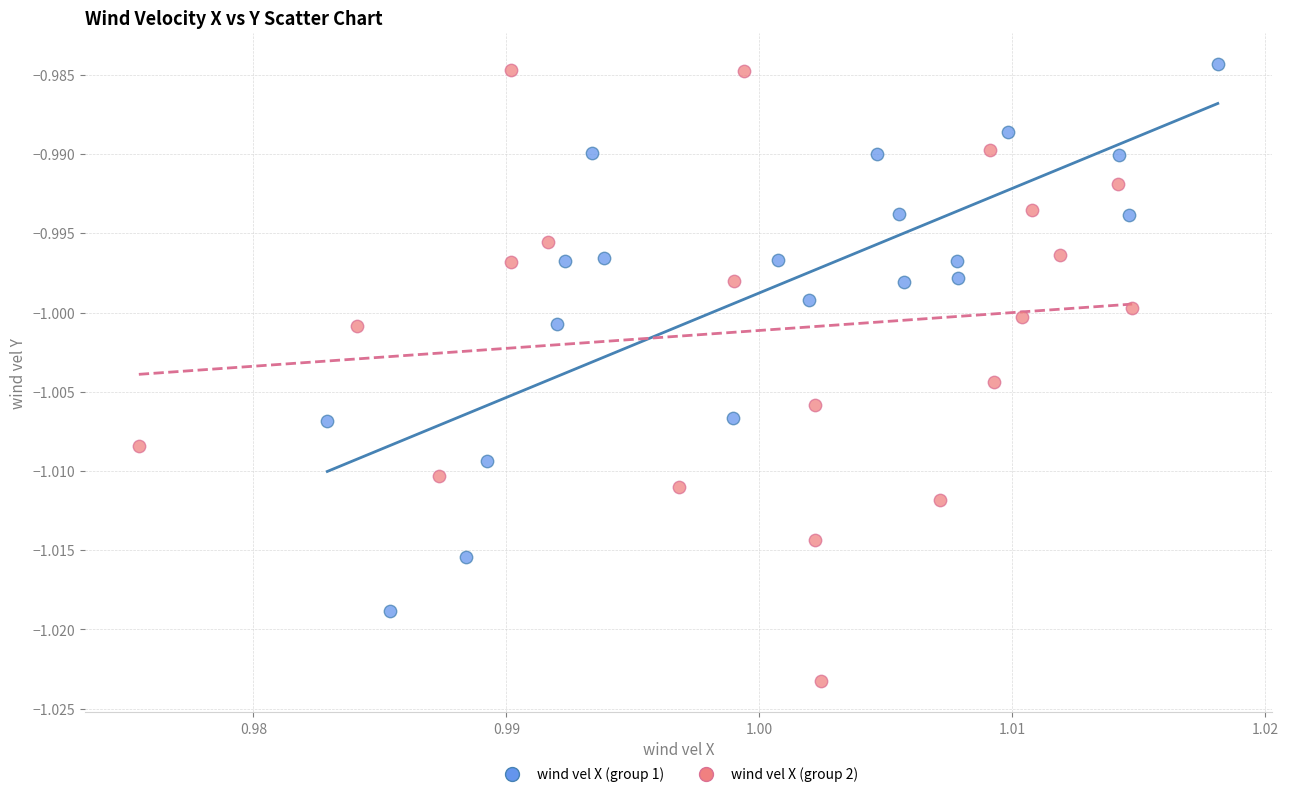

What are all the series names shown in the legend?

wind vel X (group 1), wind vel X (group 2)